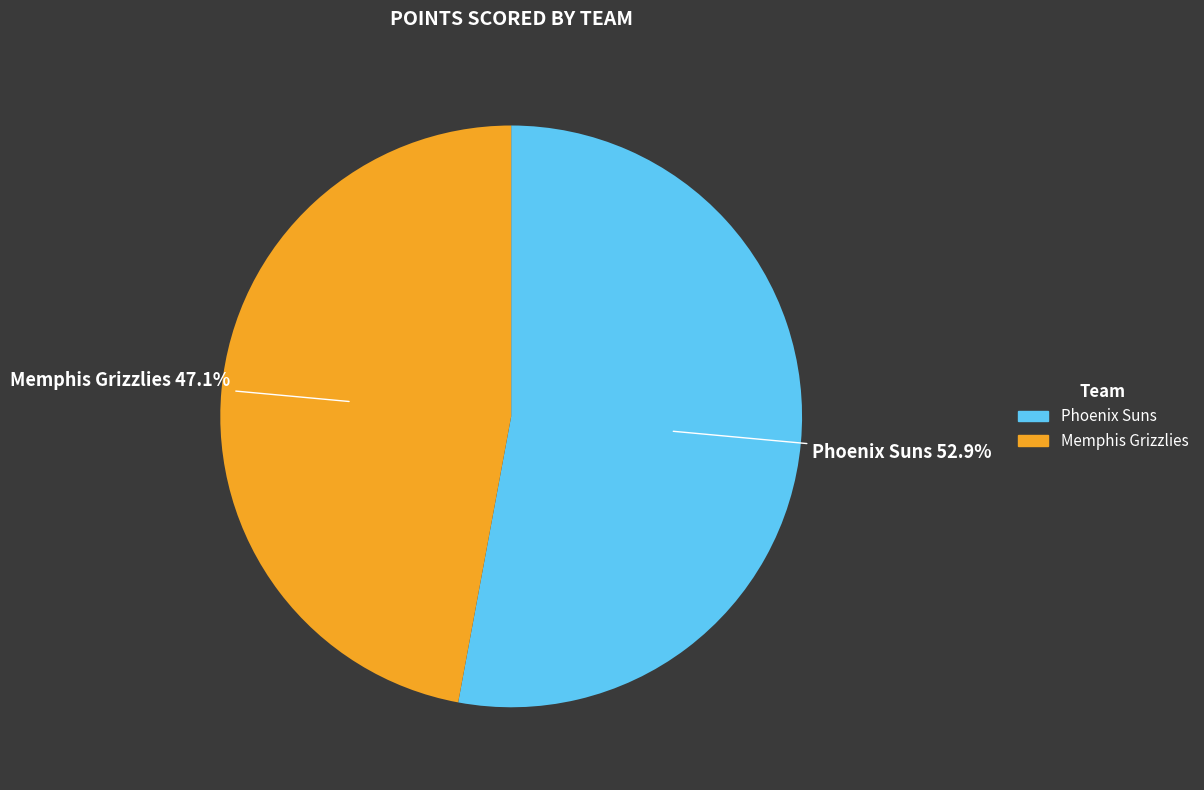

Is there any slice that represents more than half of the pie?

Yes